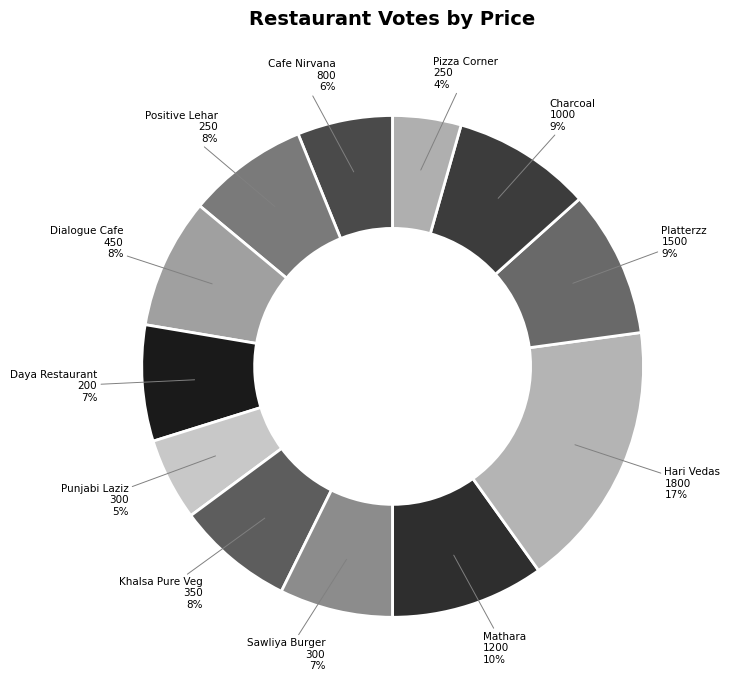

What percentage is the Platterzz 1500 slice, to the nearest percent?

9%